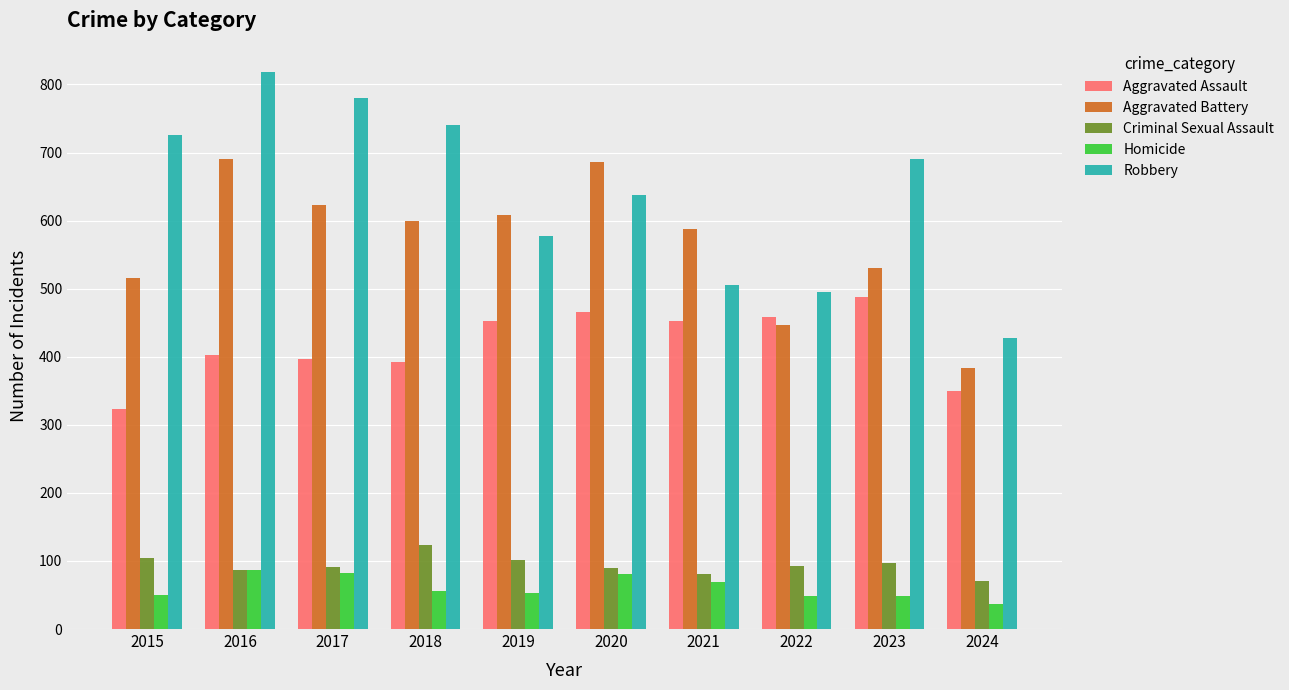

How many values in the Aggravated Battery series are below 600?

5